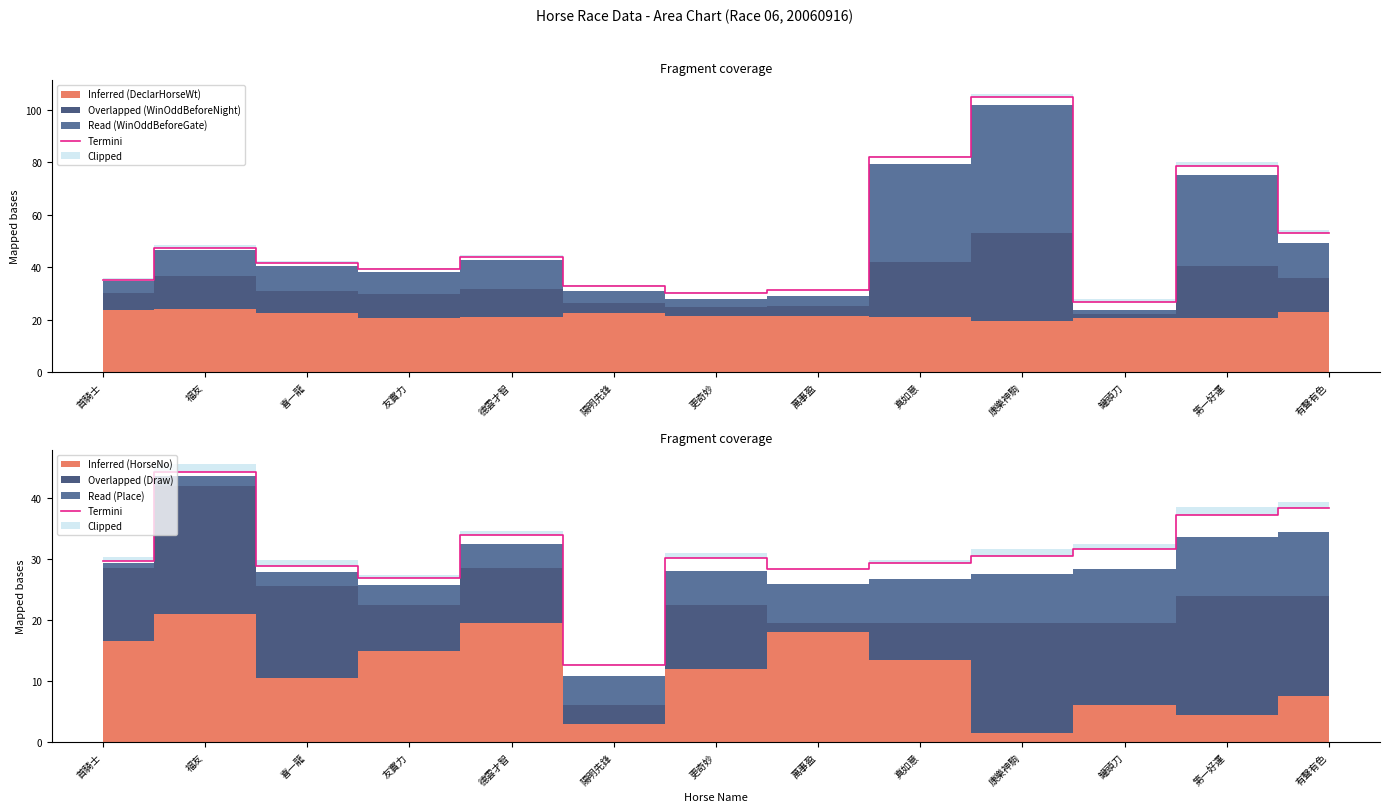

List the labels in order of value, largest first.

福友, 有聲有色, 第一好運, 德雲才智, 罐頭刀, 康樂神駒, 更奇妙, 首騎士, 真如意, 喜一龍, 萬事盈, 友實力, 陽明先鋒